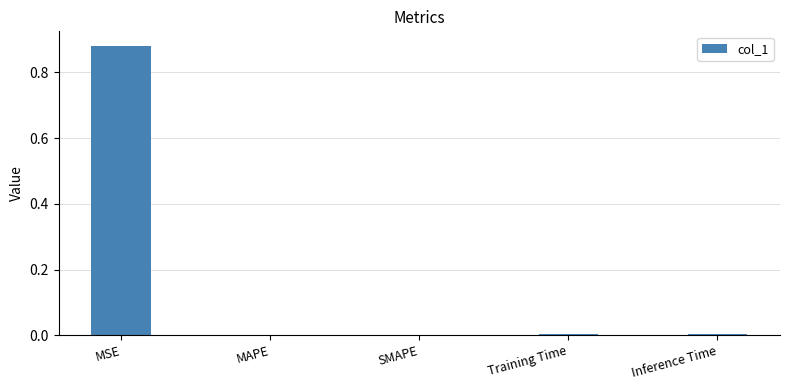

Which label corresponds to the largest value in the chart?

MSE